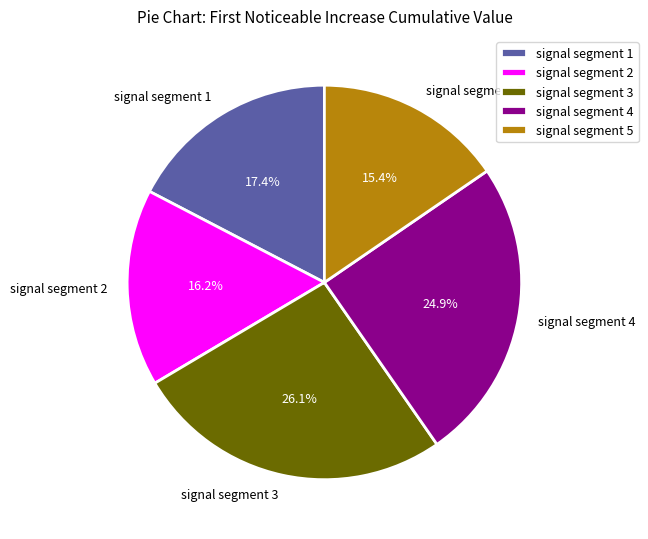

To the nearest percent, what percentage of the pie is signal segment 4?

25%